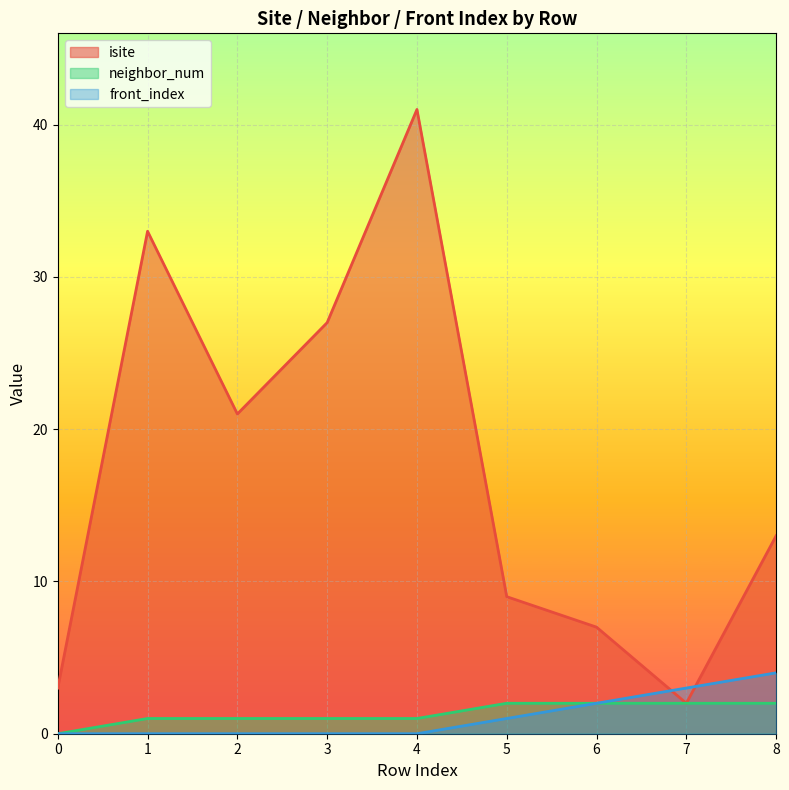

Which series has the widest spread of values?

isite